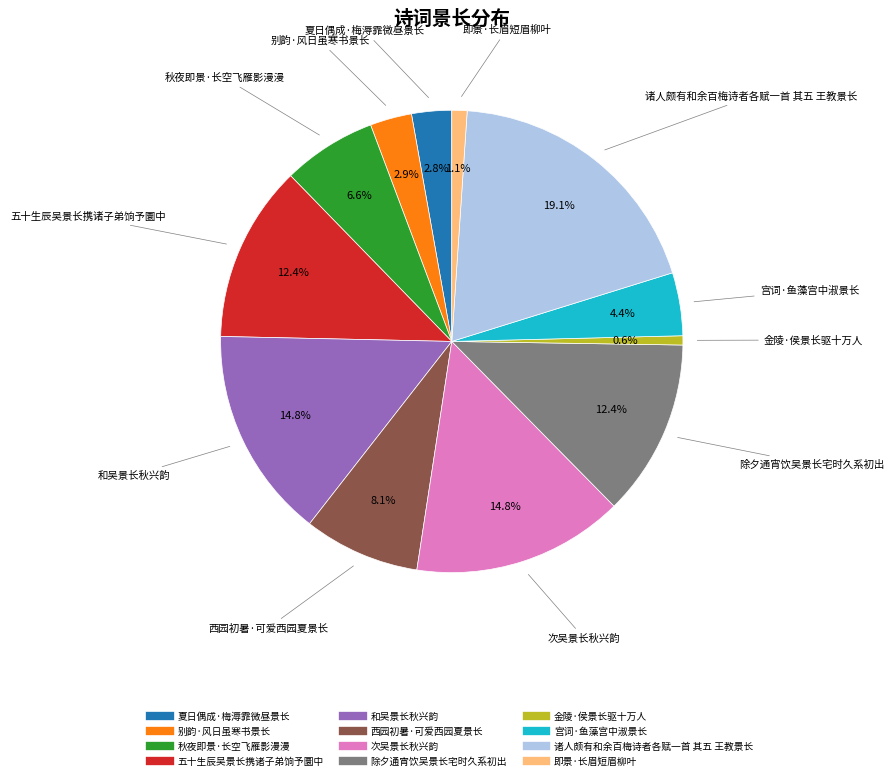

Count the number of slices in the pie.

12